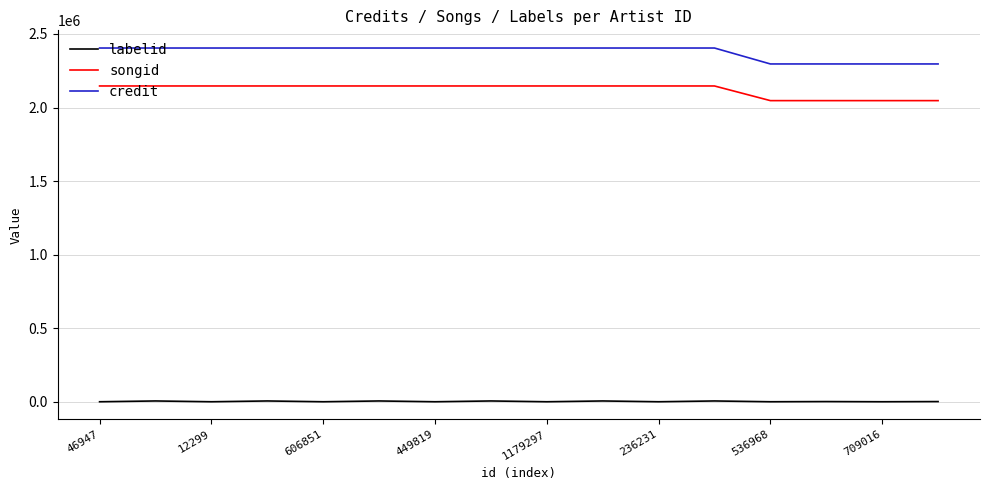

What is the maximum value shown in the chart?

2404436